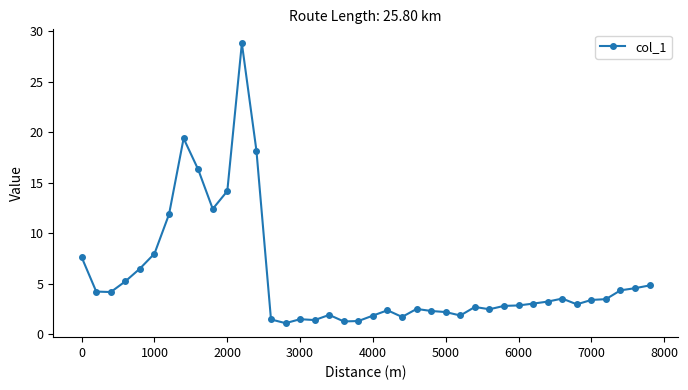

What is the average value?

5.6